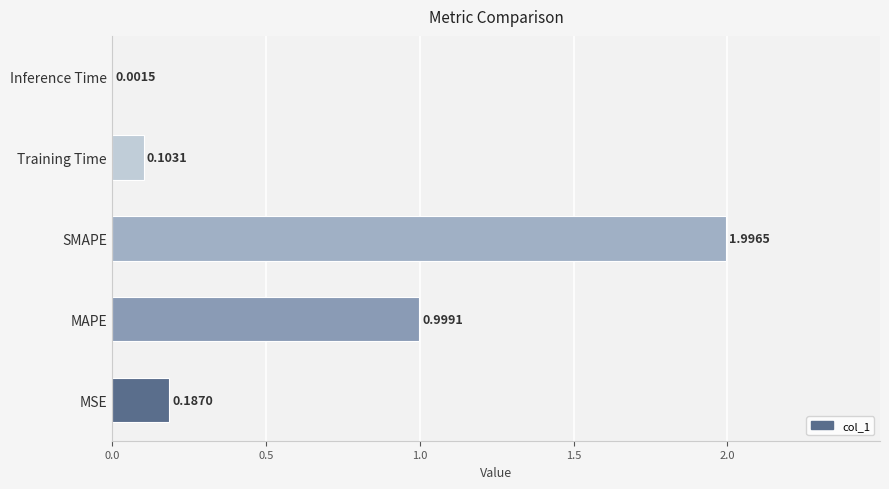

What is the sum of the values at SMAPE and MAPE?

3.0